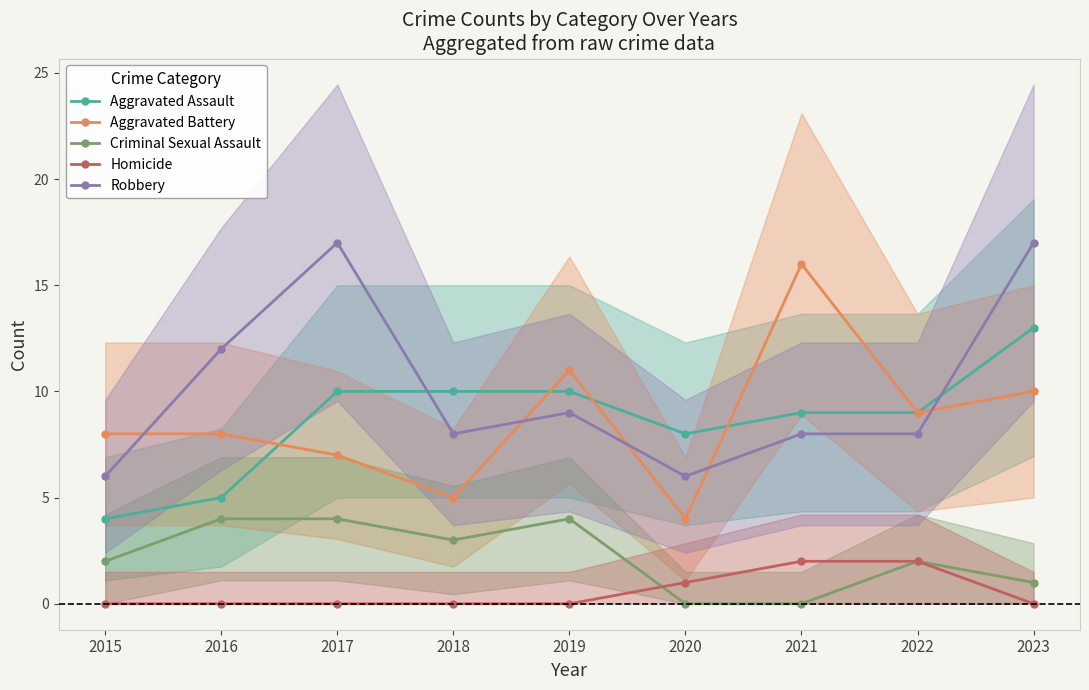

Reading left to right, list all the values displayed in this chart.

Aggravated Assault: 2015=4	2016=5	2017=10	2018=10	2019=10	2020=8	2021=9	2022=9	2023=13
Aggravated Battery: 2015=8	2016=8	2017=7	2018=5	2019=11	2020=4	2021=16	2022=9	2023=10
Criminal Sexual Assault: 2015=2	2016=4	2017=4	2018=3	2019=4	2020=0	2021=0	2022=2	2023=1
Homicide: 2015=0	2016=0	2017=0	2018=0	2019=0	2020=1	2021=2	2022=2	2023=0
Robbery: 2015=6	2016=12	2017=17	2018=8	2019=9	2020=6	2021=8	2022=8	2023=17